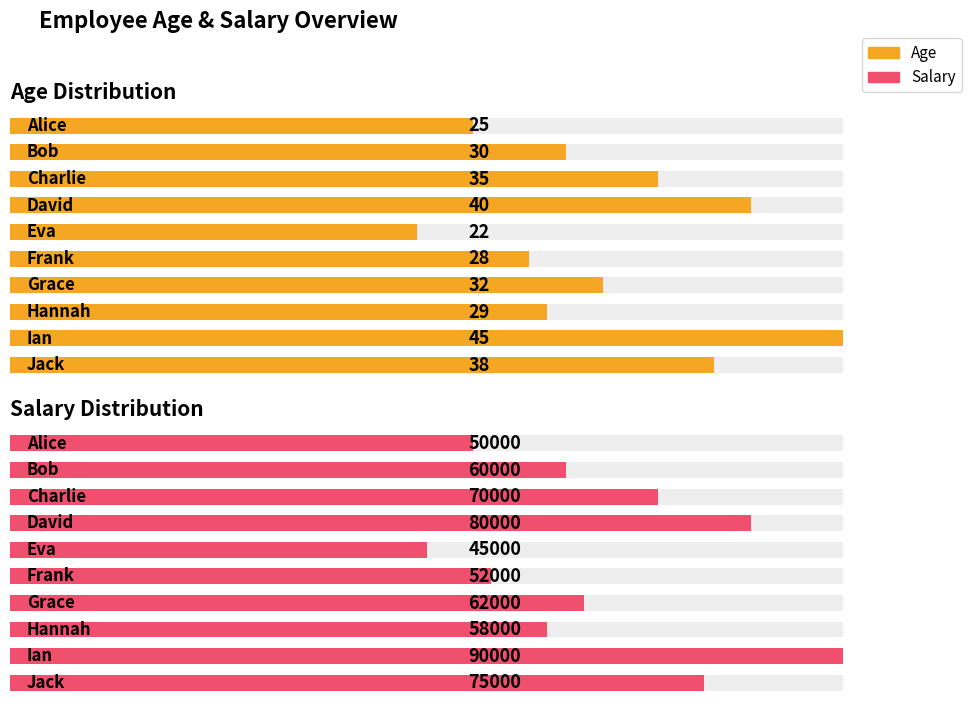

Reading left to right, extract all data points from this chart.

Age Distribution: 25	30	35	40	22	28	32	29	45	38
Salary Distribution: 50000	60000	70000	80000	45000	52000	62000	58000	90000	75000